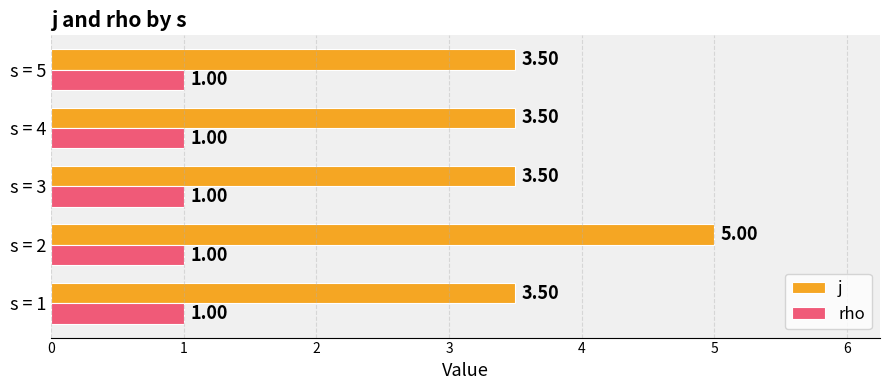

List the series in order of their peak value, highest first.

j, rho